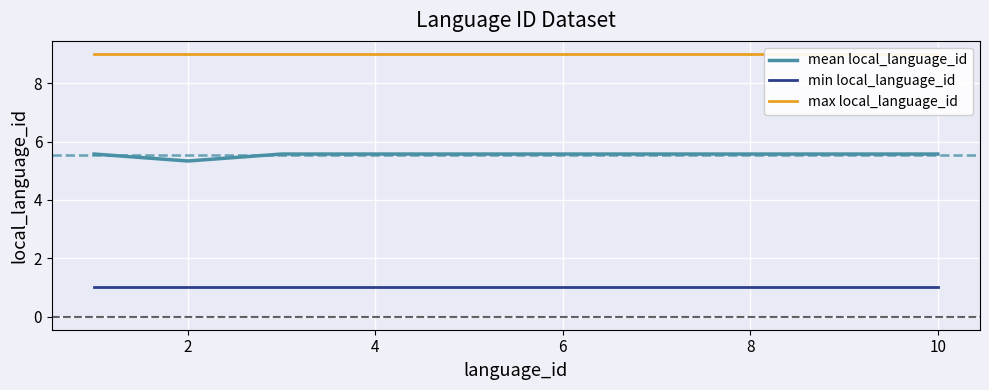

The min local_language_id series shows 0.6 at 2. True or false?

False